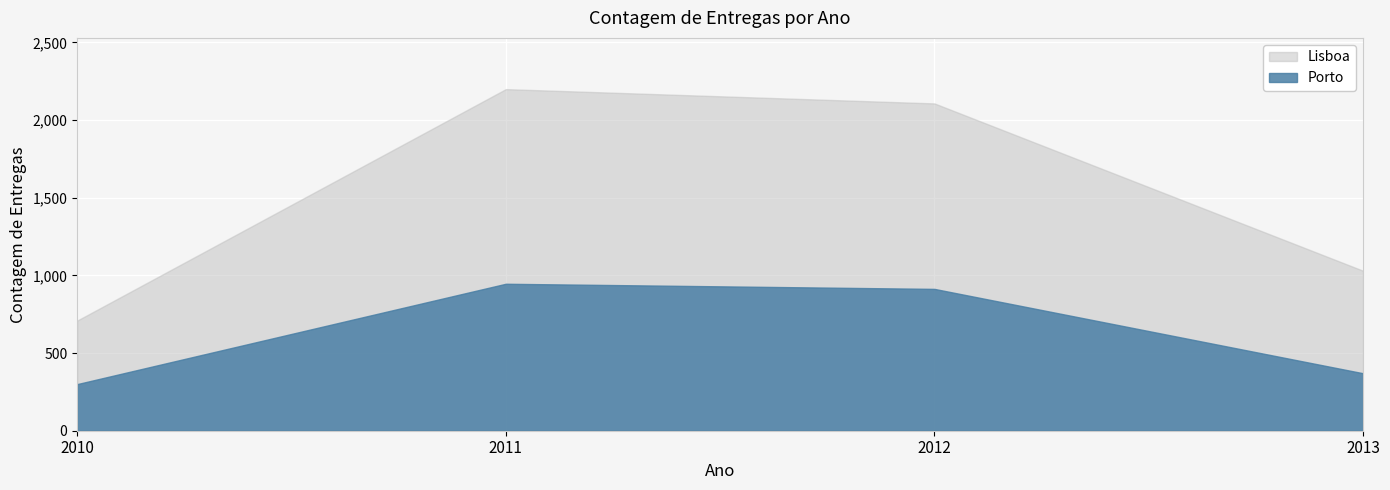

At which category is the sum across all series the highest?

2011